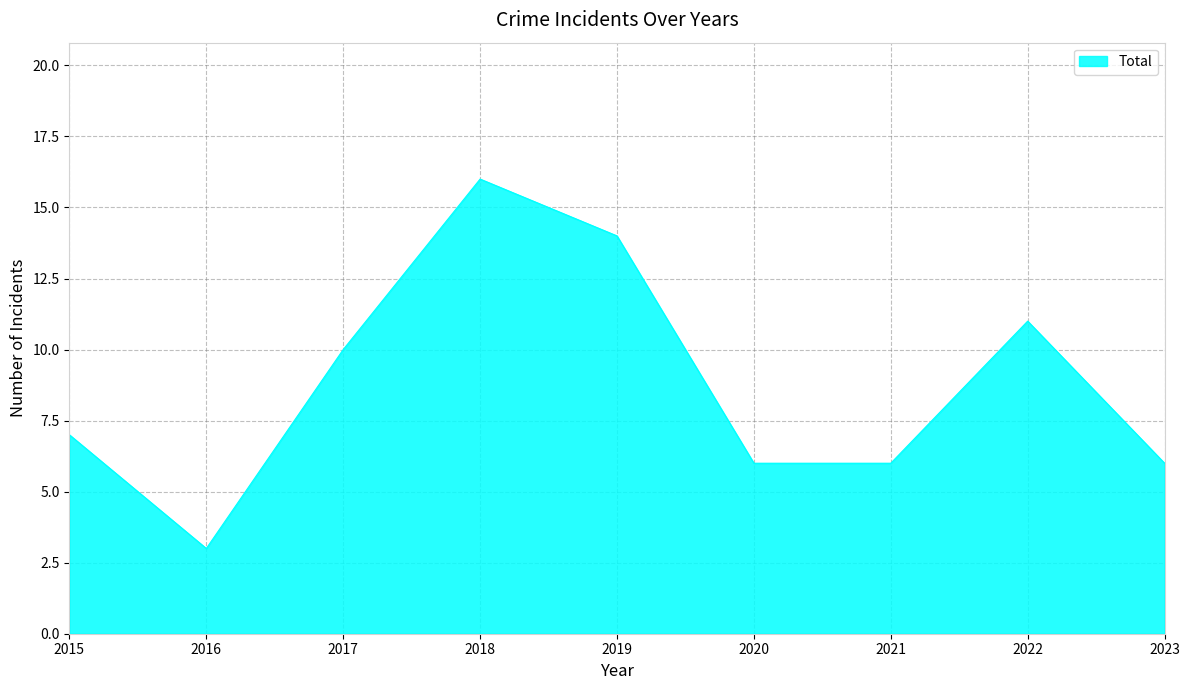

What is the difference between the maximum and minimum values?

13